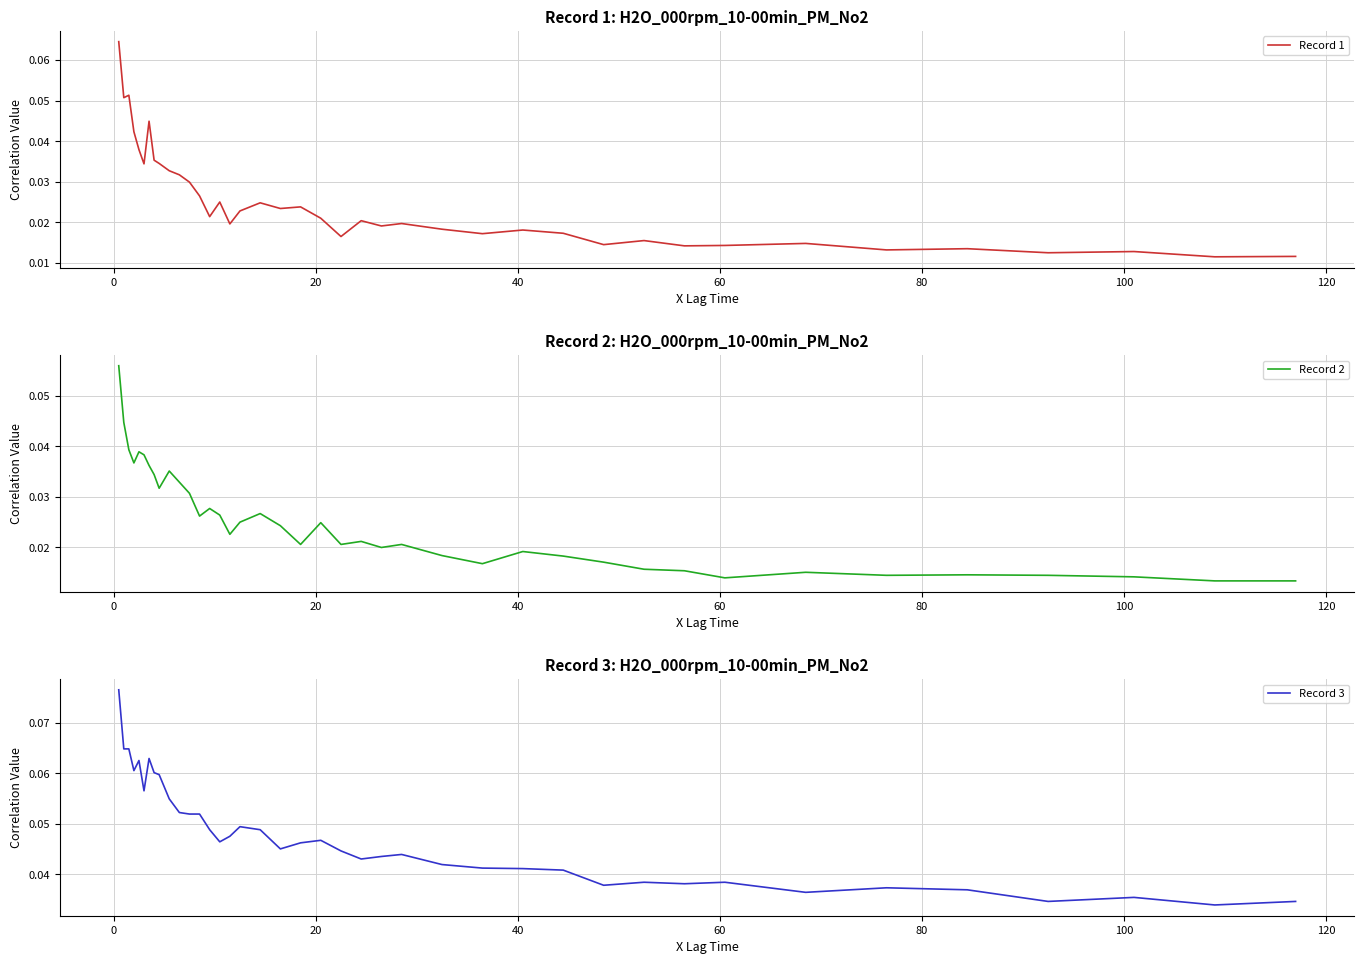

Which series has the largest total across all categories?

Record 3